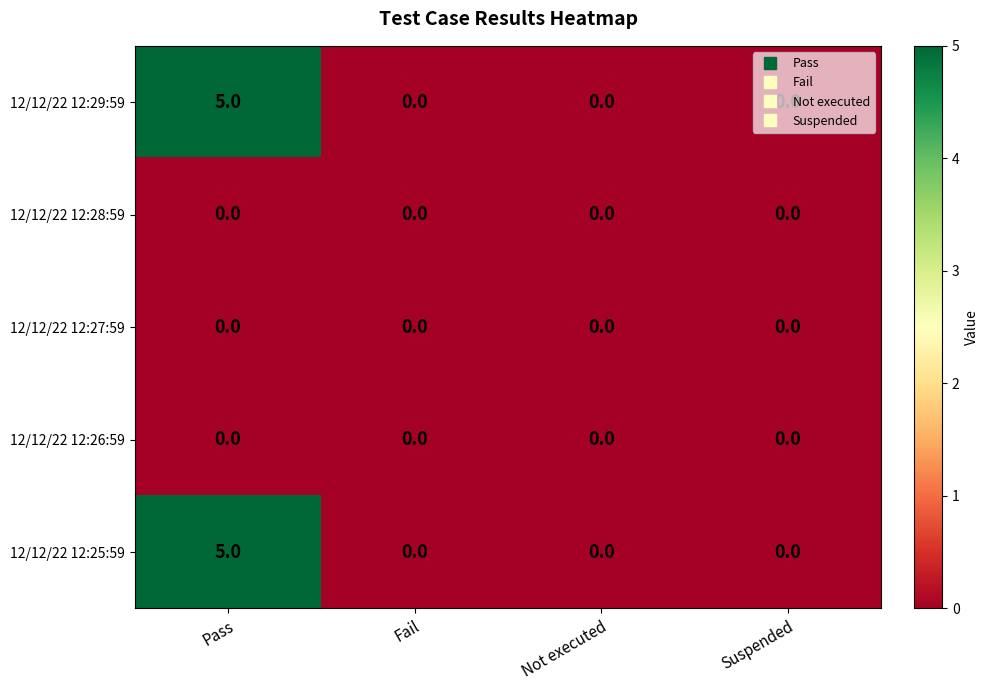

The value of 12/12/22 12:27:59 at Fail is 0. True or false?

True